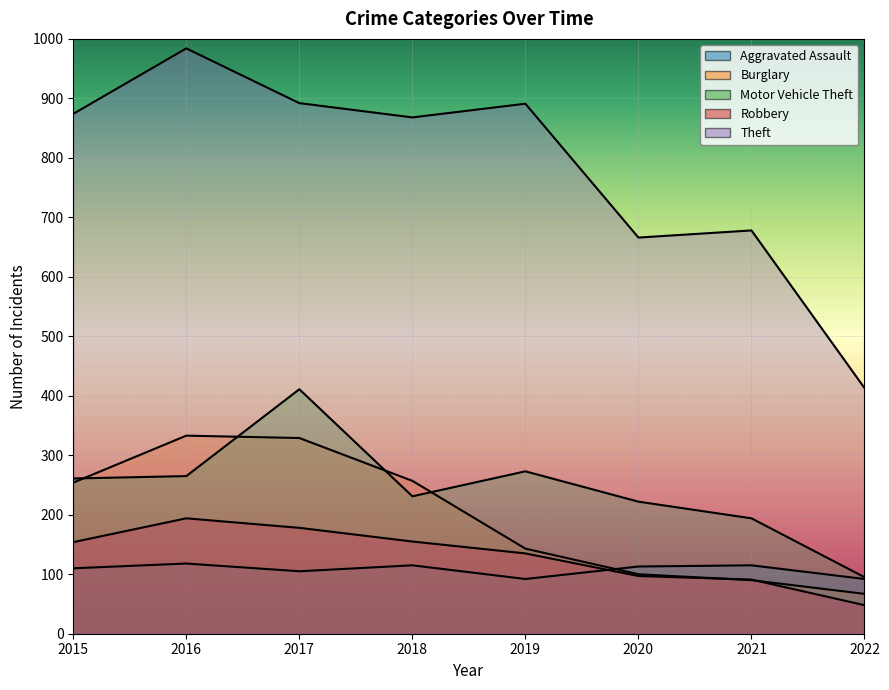

Is the value of Burglary at 2018 greater than the value of Robbery at 2015?

Yes